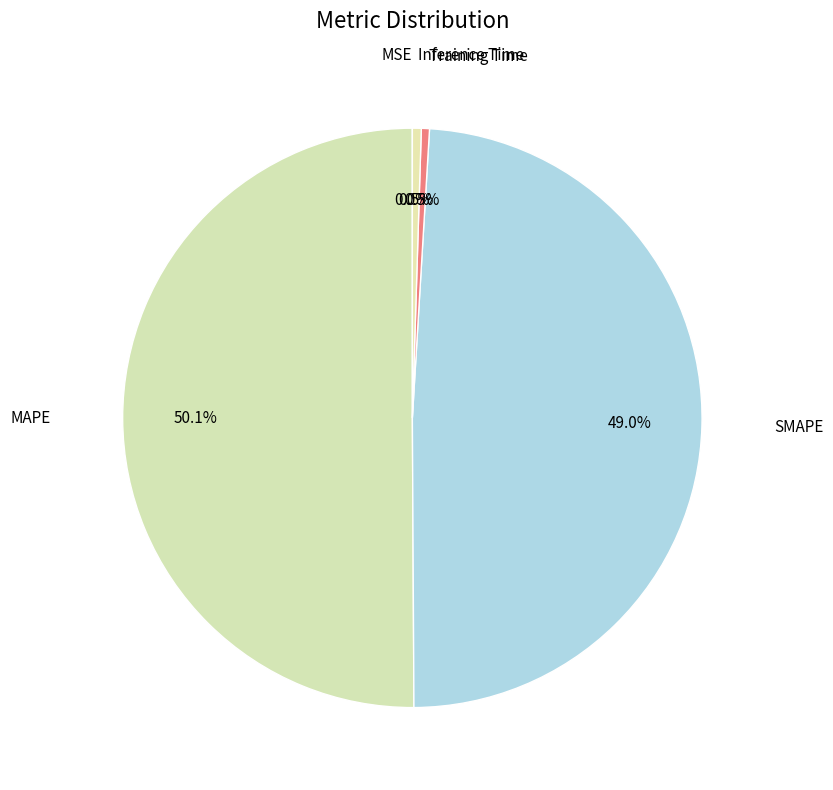

How many slices are in this pie chart?

5